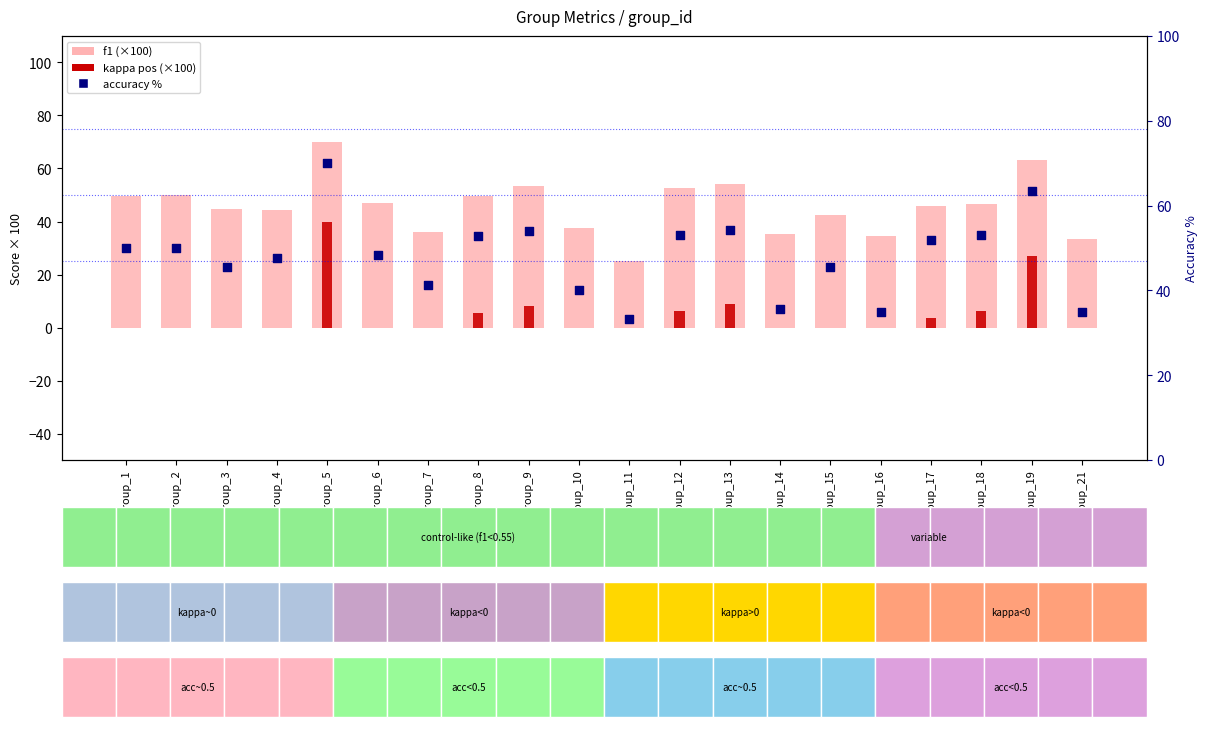

Which series contains the highest Y value?

accuracy